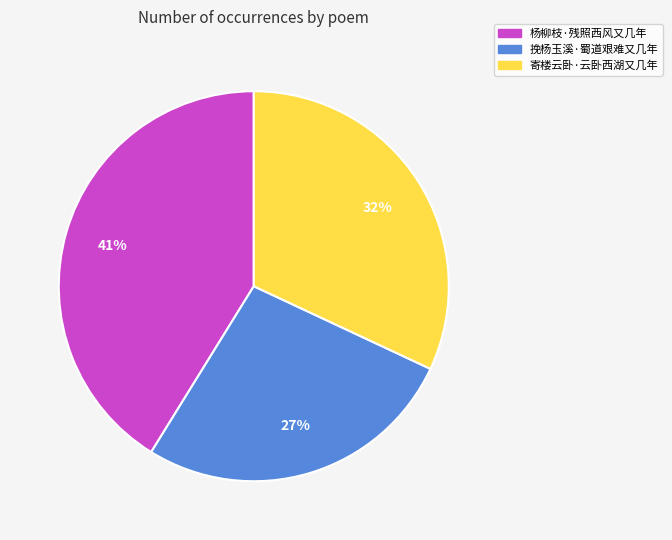

To the nearest percent, what is the combined percentage of 挽杨玉溪·蜀道艰难又几年 and 寄楼云卧·云卧西湖又几年?

59%